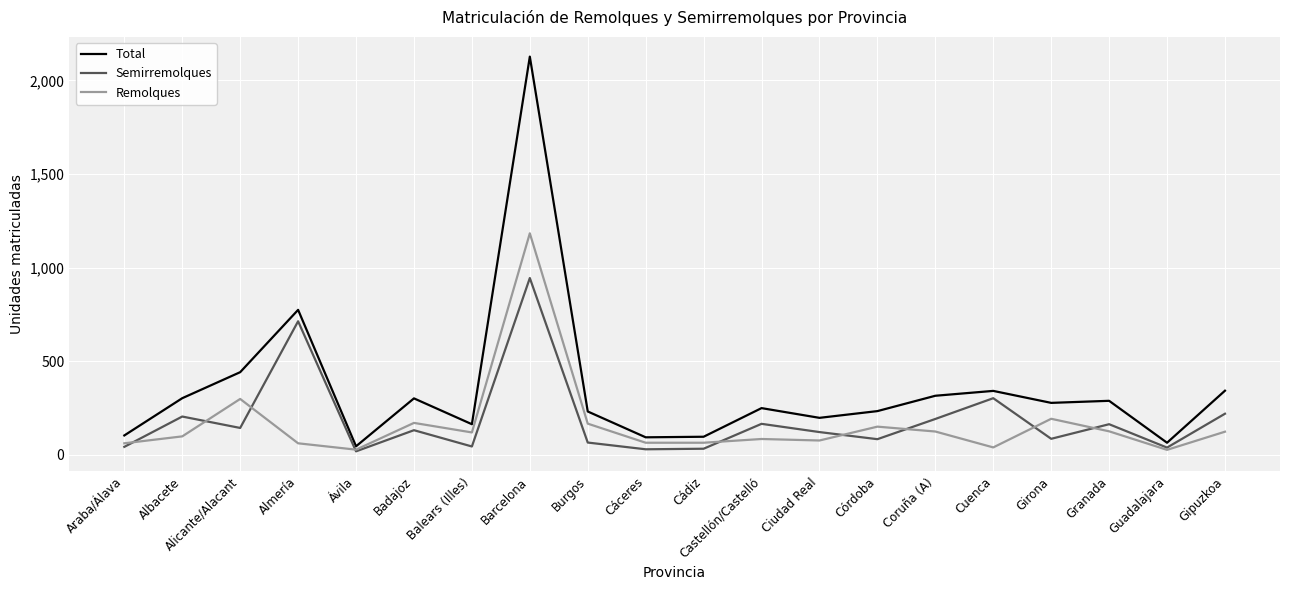

What is the maximum value for Semirremolques?

944